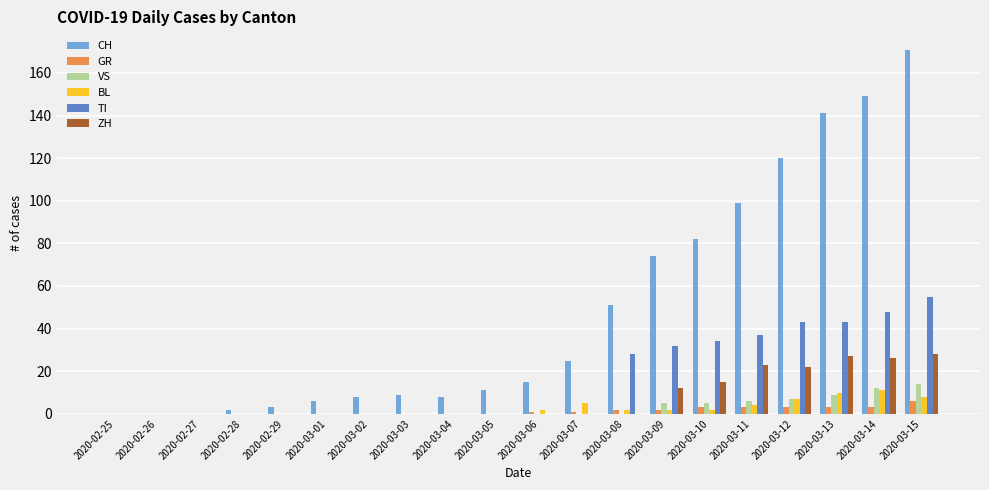

Reading right to left, extract all data points from this chart.

CH: 171	149	141	120	99	82	74	51	25	15	11	8	9	8	6	3	2	0	0	0
GR: 6	3	3	3	3	3	2	2	1	1	0	0	0	0	0	0	0	0	0	0
VS: 14	12	9	7	6	5	5	0	0	0	0	0	0	0	0	0	0	0	0	0
BL: 8	11	10	7	4	2	2	2	5	2	0	0	0	0	0	0	0	0	0	0
TI: 55	48	43	43	37	34	32	28	0	0	0	0	0	0	0	0	0	0	0	0
ZH: 28	26	27	22	23	15	12	0	0	0	0	0	0	0	0	0	0	0	0	0